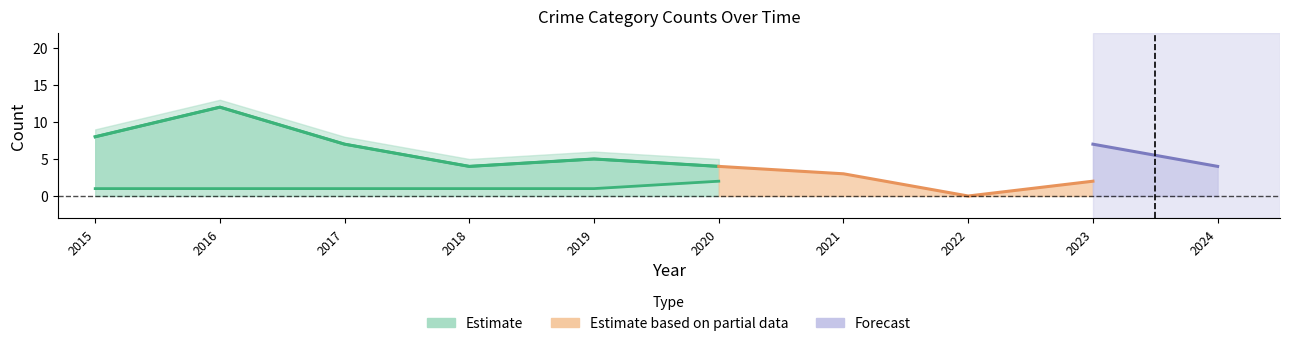

True or false: Total and Robbery cross at least once.

False